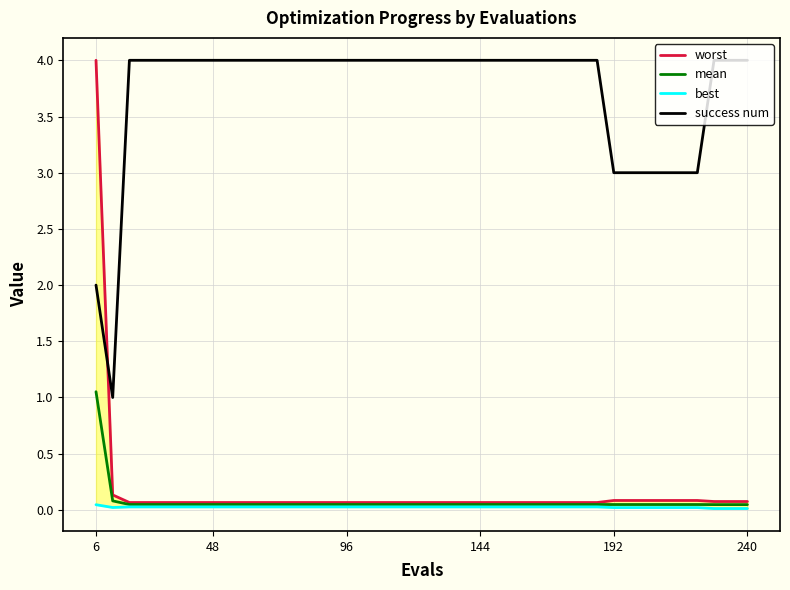

True or false: success num and mean cross at least once.

False